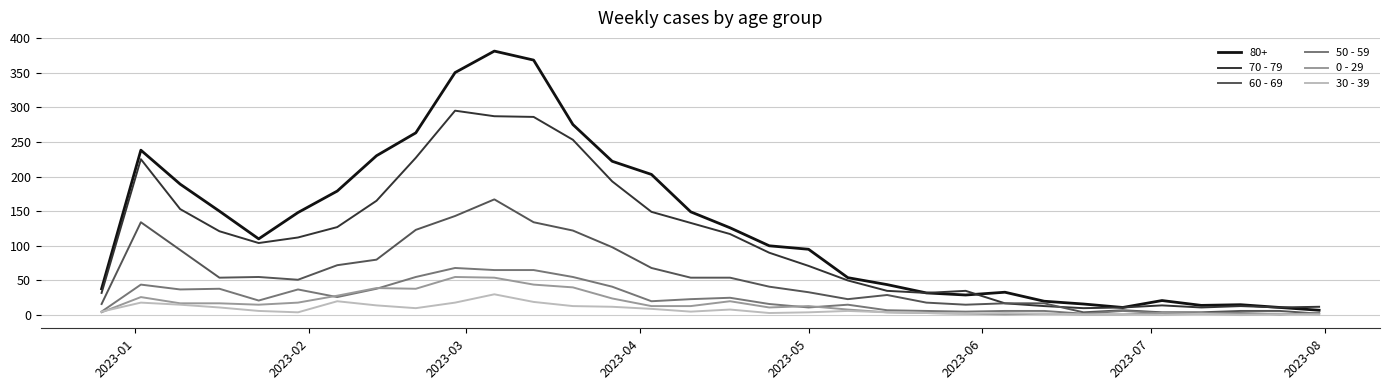

Which series has the largest range (max minus min)?

80+